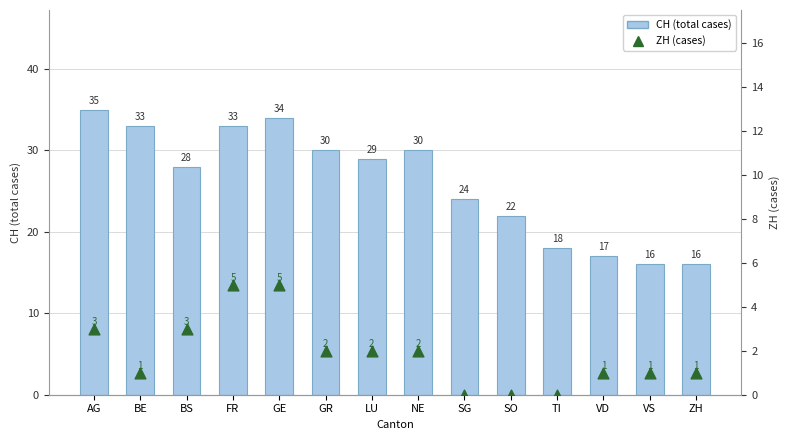

Which series has the widest spread of Y values?

CH (total cases)